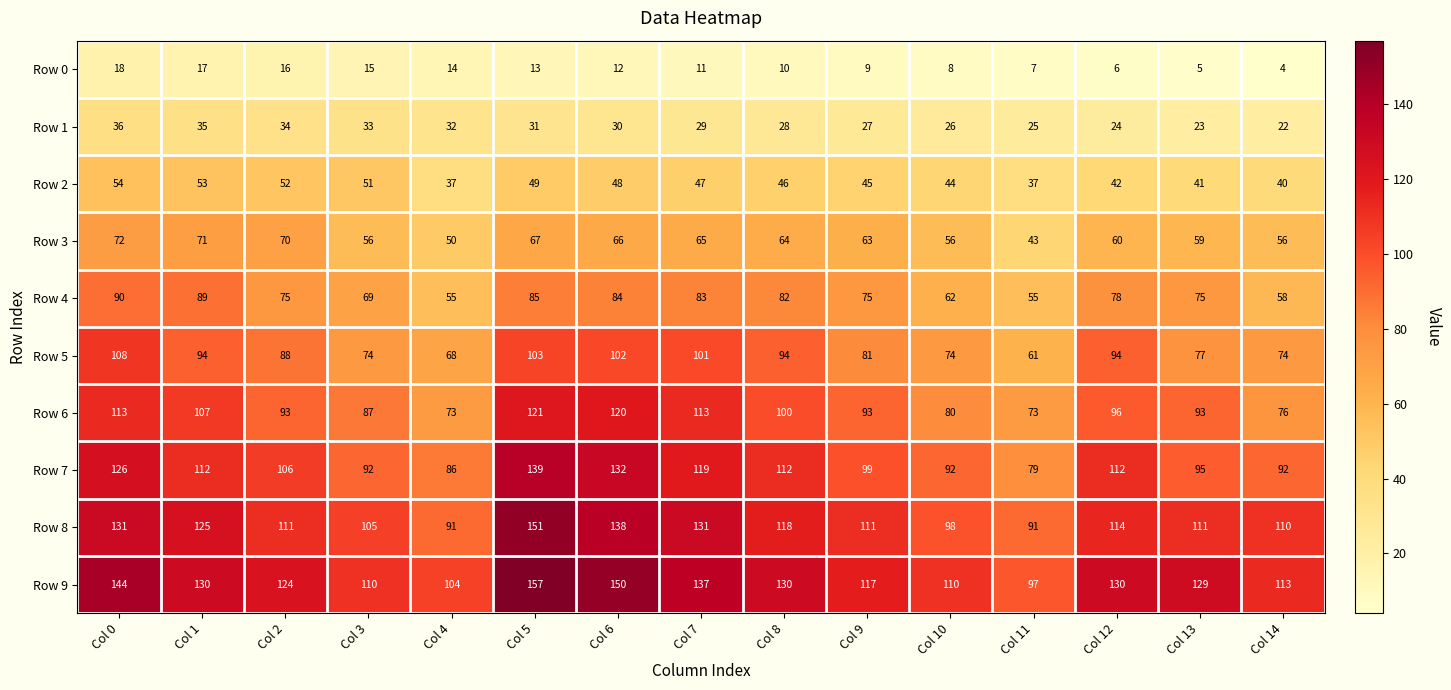

Rank the series at Col 8 from highest to lowest value.

Row 9, Row 8, Row 7, Row 6, Row 5, Row 4, Row 3, Row 2, Row 1, Row 0